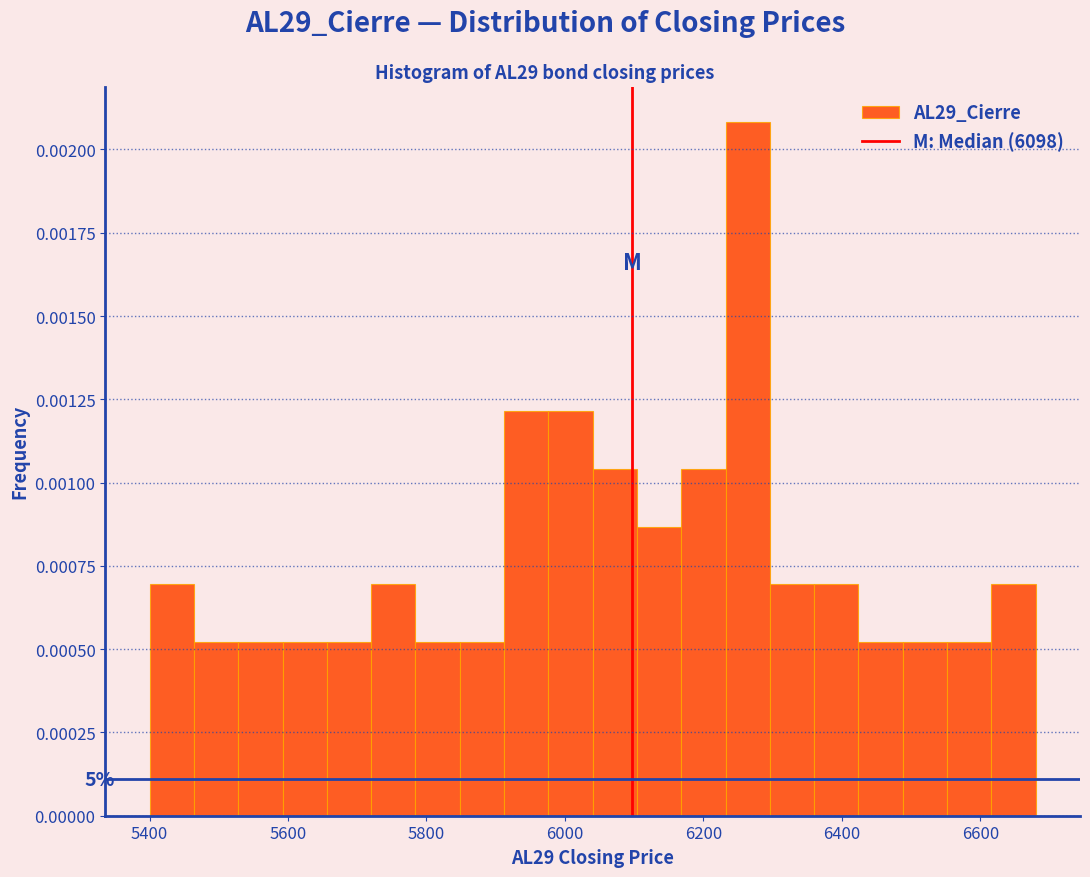

Read against the x-axis, roughly where is the centre of the tallest bar?

6260